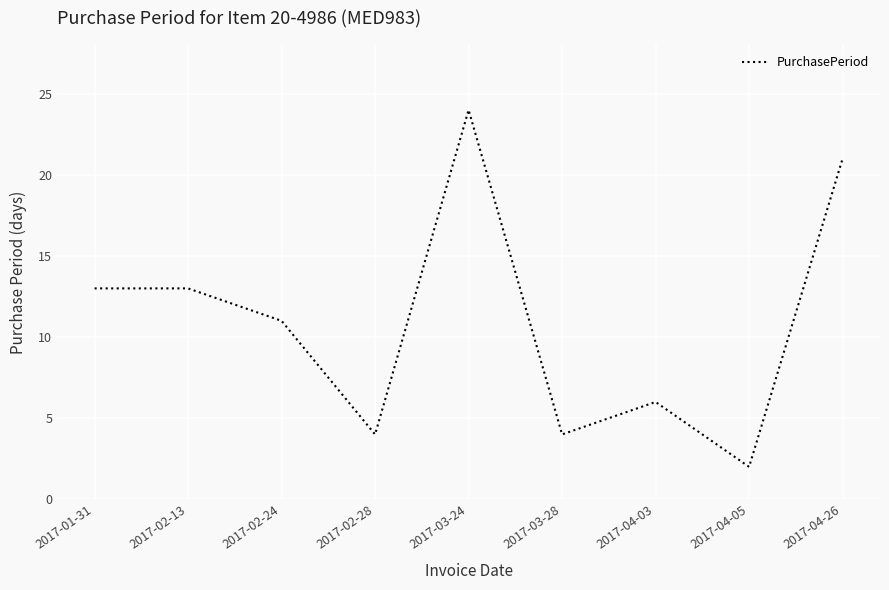

What is the ratio of the value at 2017-04-03 to the value at 2017-03-28?

1.5